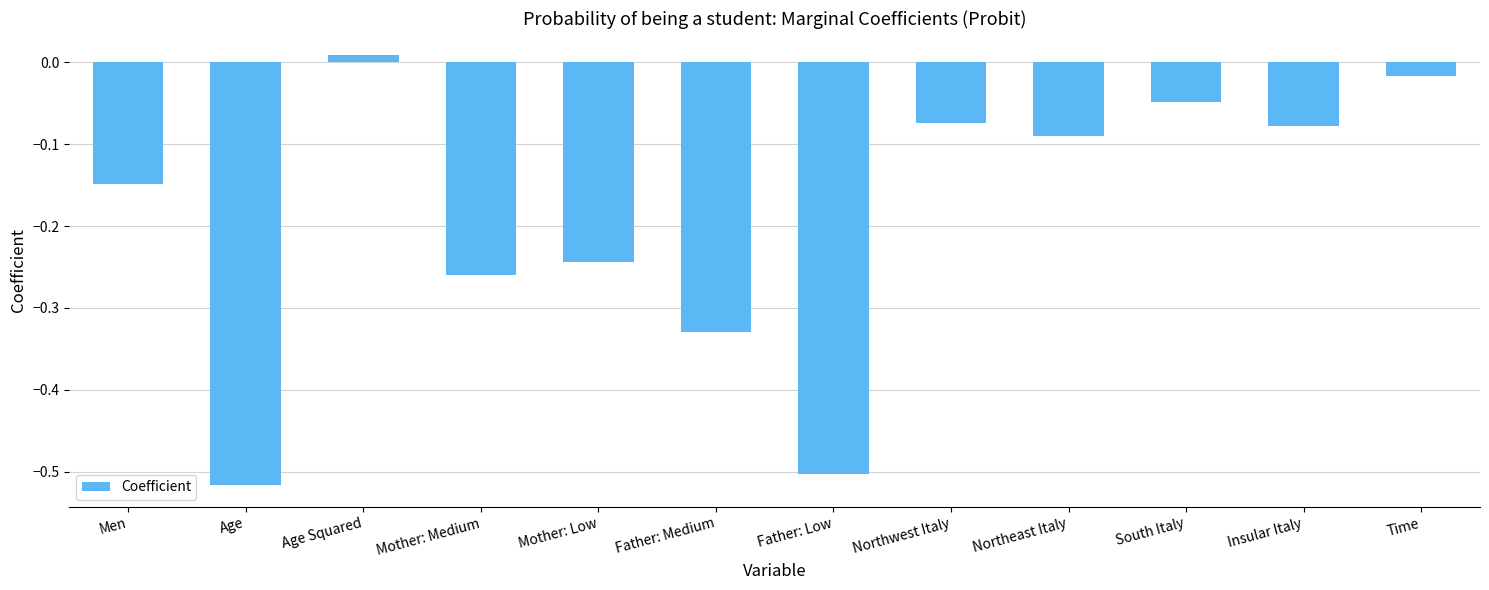

Are the bars grouped side by side (vs. stacked)?

No